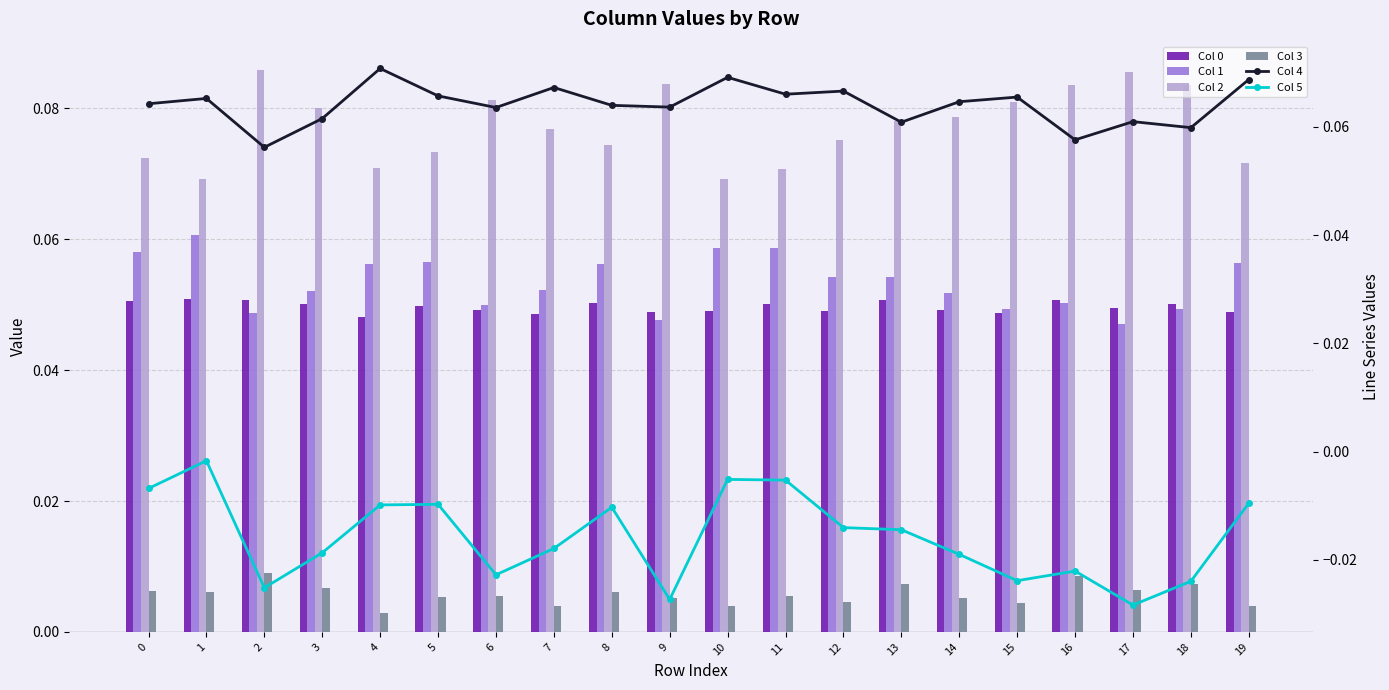

At which label does Col 2 reach its peak?

2